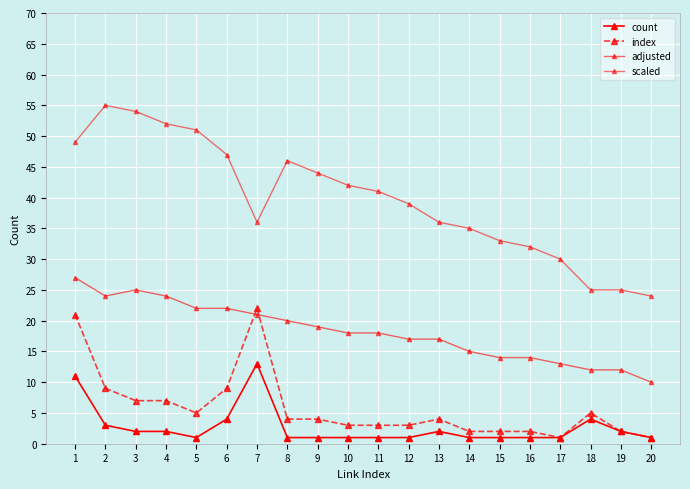

How many lines are shown in the chart?

4